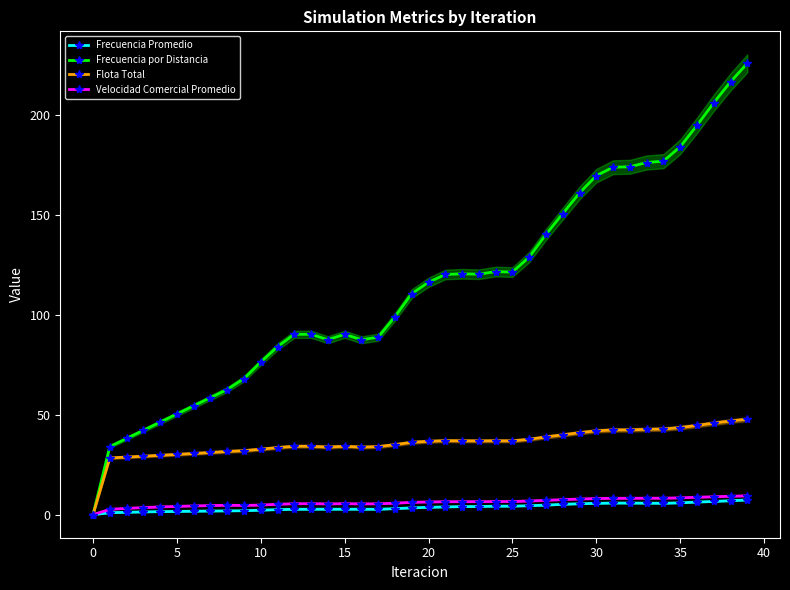

What is the sum of all Frecuencia por Distancia values?

4563.8